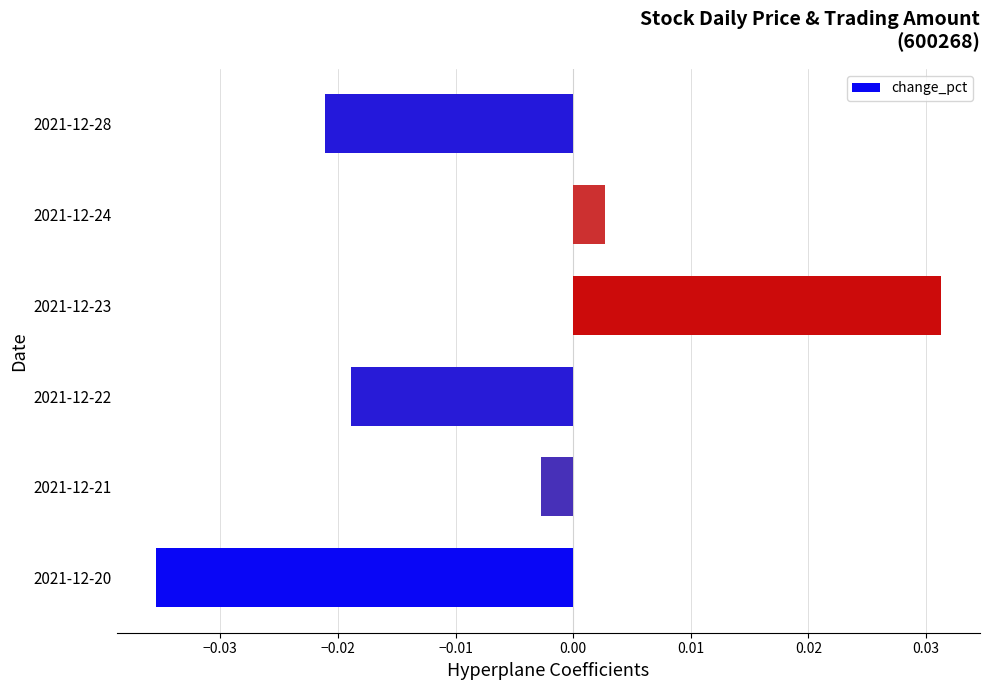

Which label corresponds to the largest value in the chart?

2021-12-23